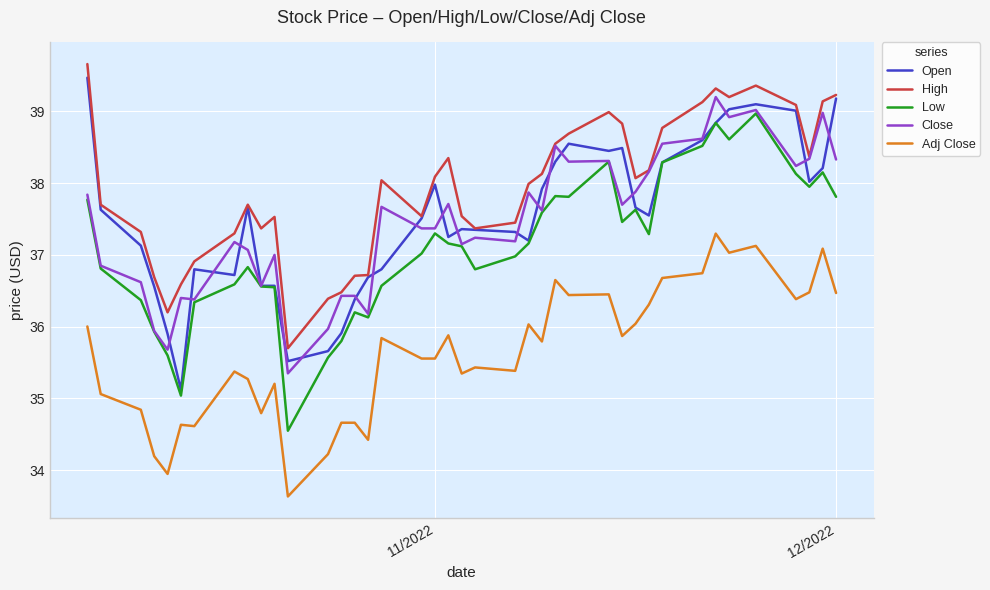

True or false: Adj Close has more than 1 points higher than both neighbors.

True